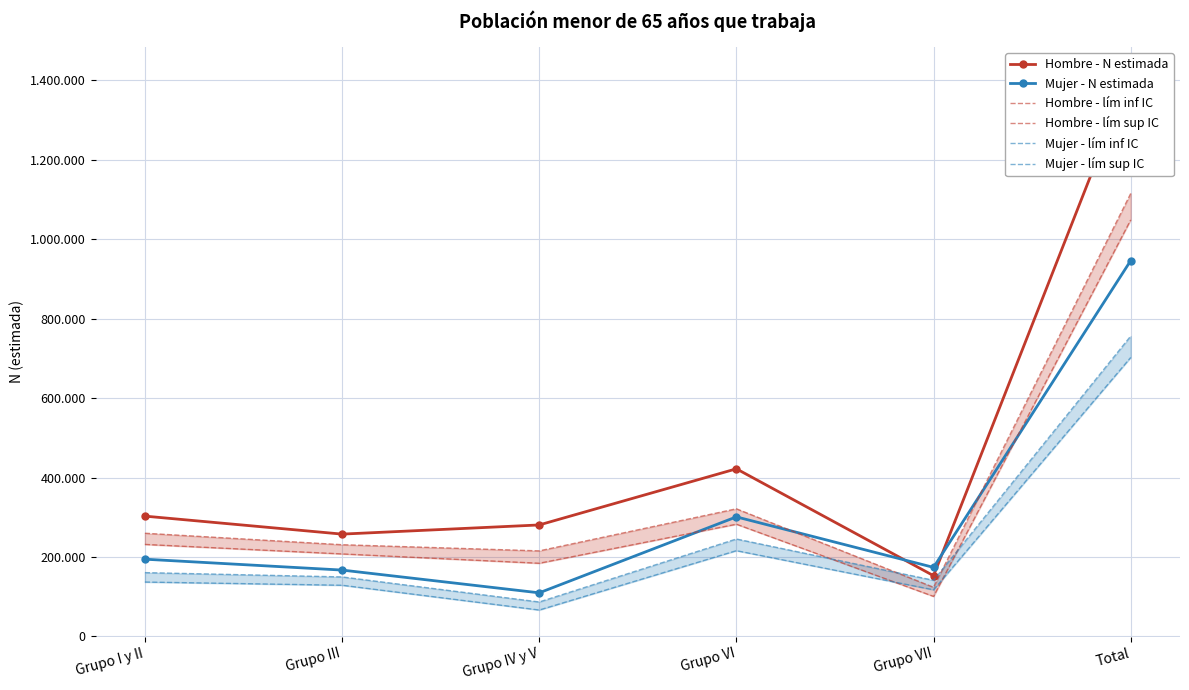

What is the difference between the Hombre - lím inf IC values at Grupo I y II and Grupo IV y V?

47409